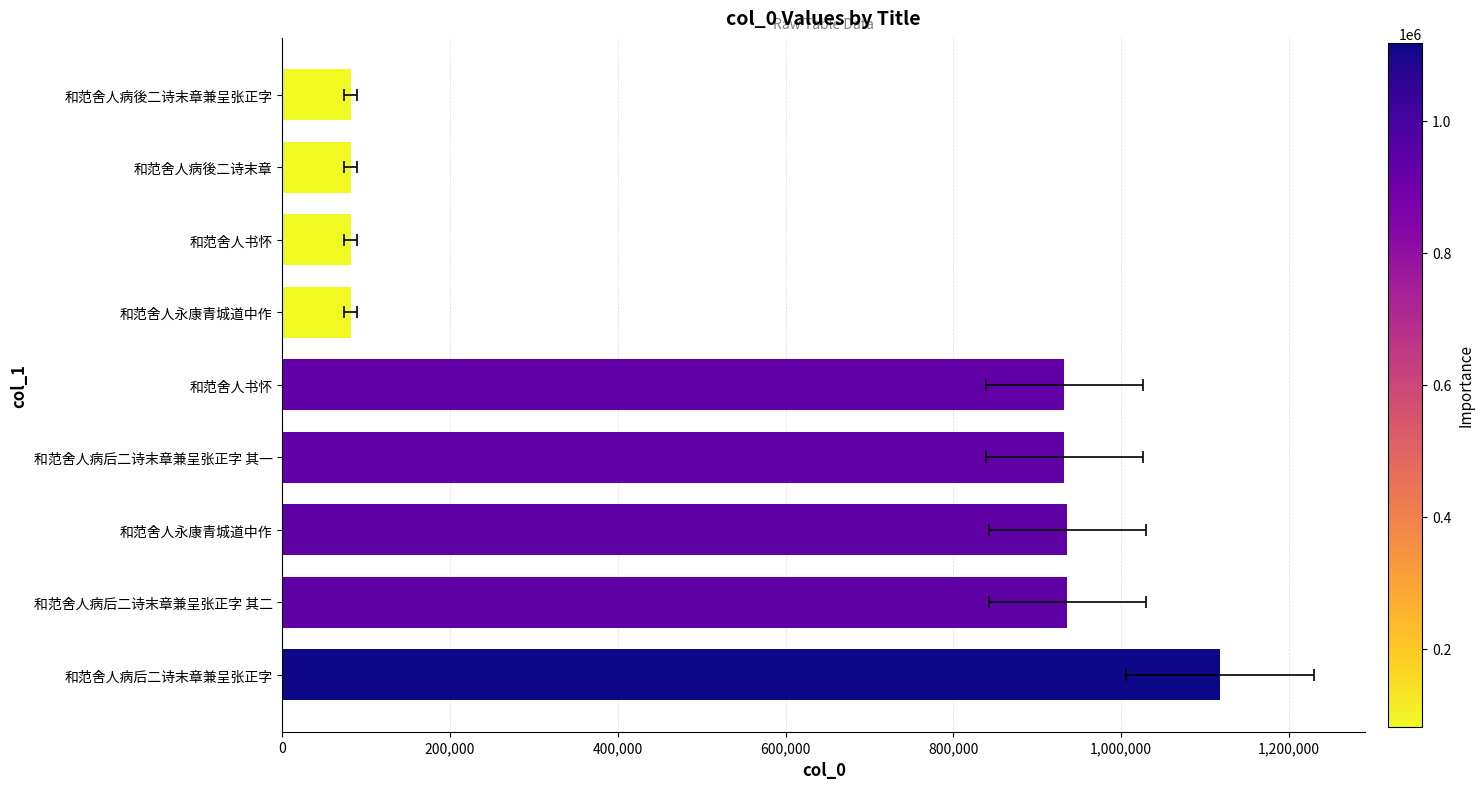

What is the sum of all values?

5180457